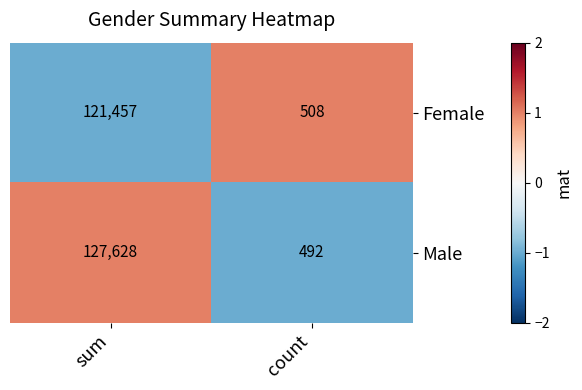

The Female series shows 121457 at sum. True or false?

True